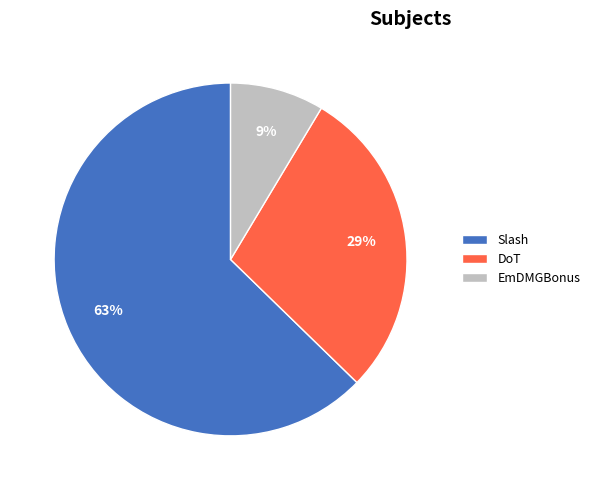

To the nearest percent, what is the combined percentage of EmDMGBonus and Slash?

71%